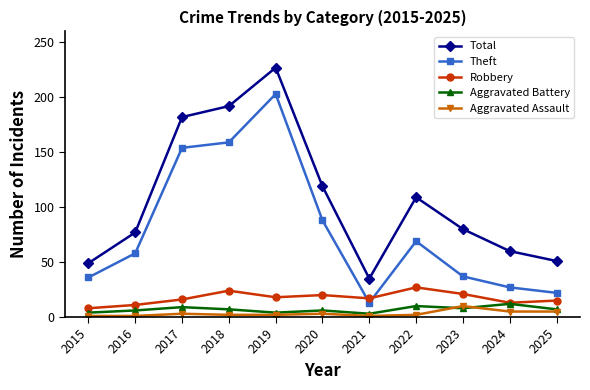

At which category is the sum across all series the highest?

2019